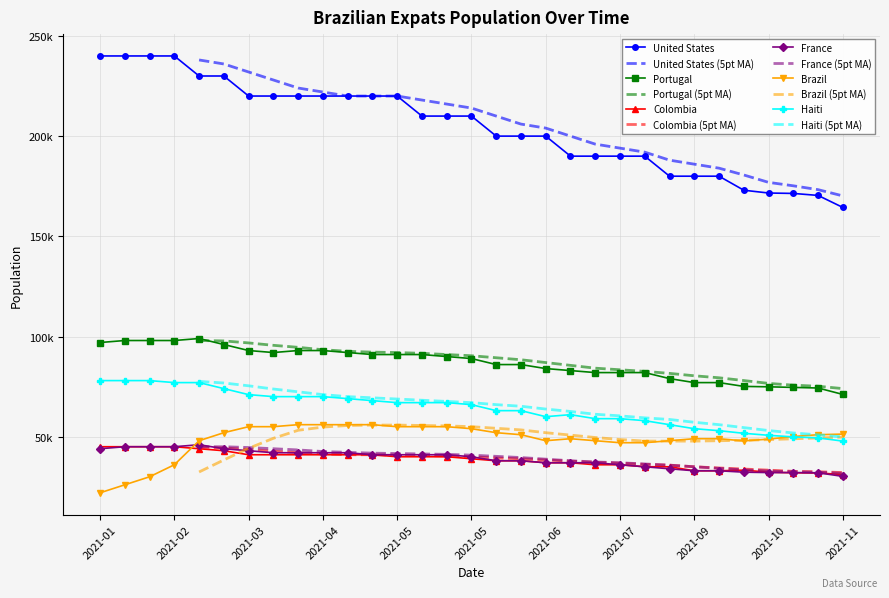

True or false: expats_united_states and expats_haiti cross at least once.

False